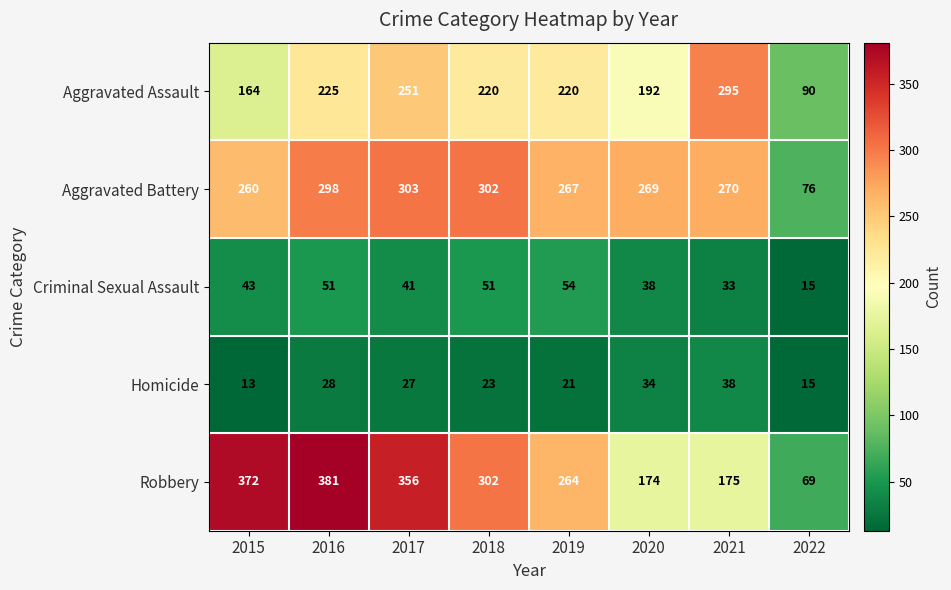

Which series has the largest total across all categories?

Robbery